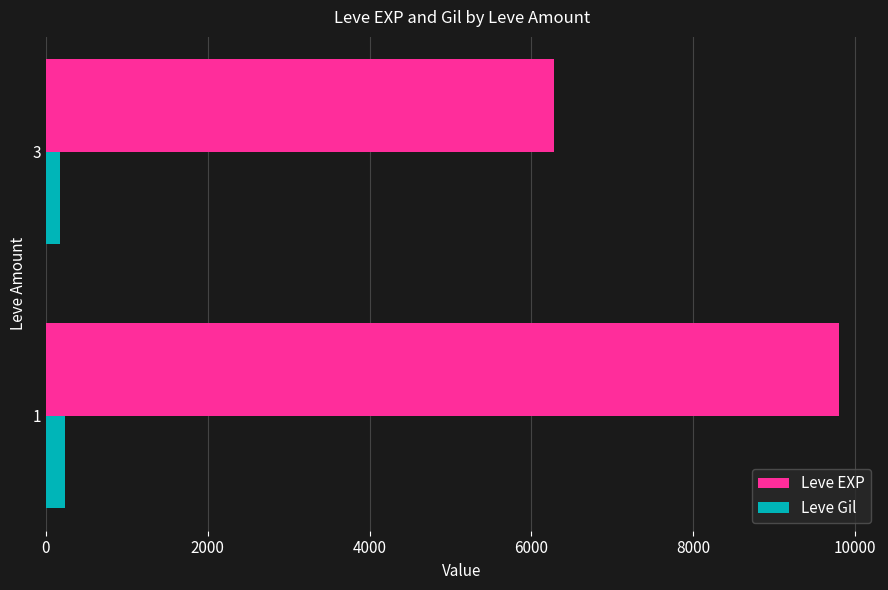

The value of Leve EXP at 1 is 9800. True or false?

True